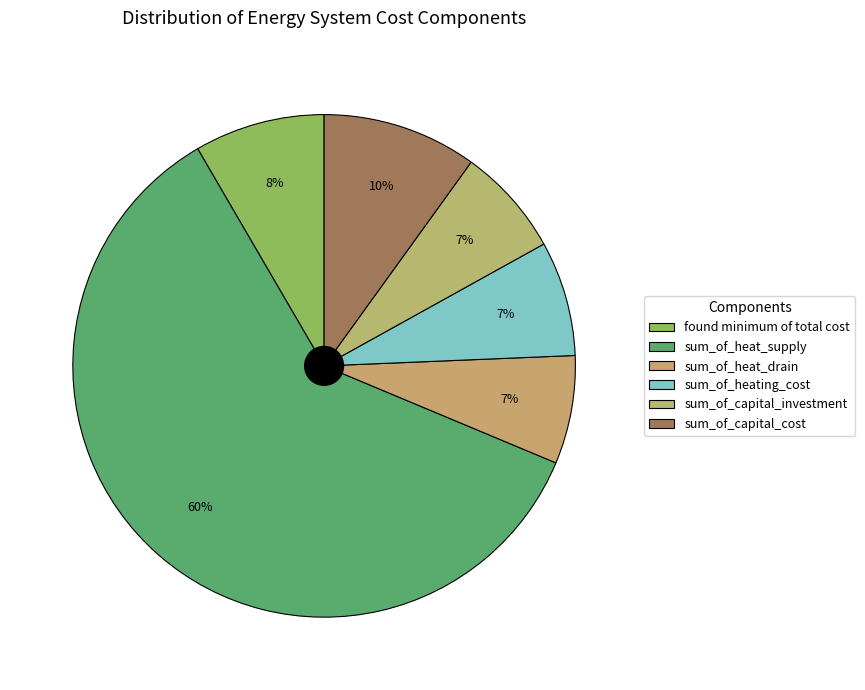

Rank the categories by value from lowest to highest.

sum_of_heat_drain, sum_of_capital_investment, sum_of_heating_cost, found minimum of total cost, sum_of_capital_cost, sum_of_heat_supply